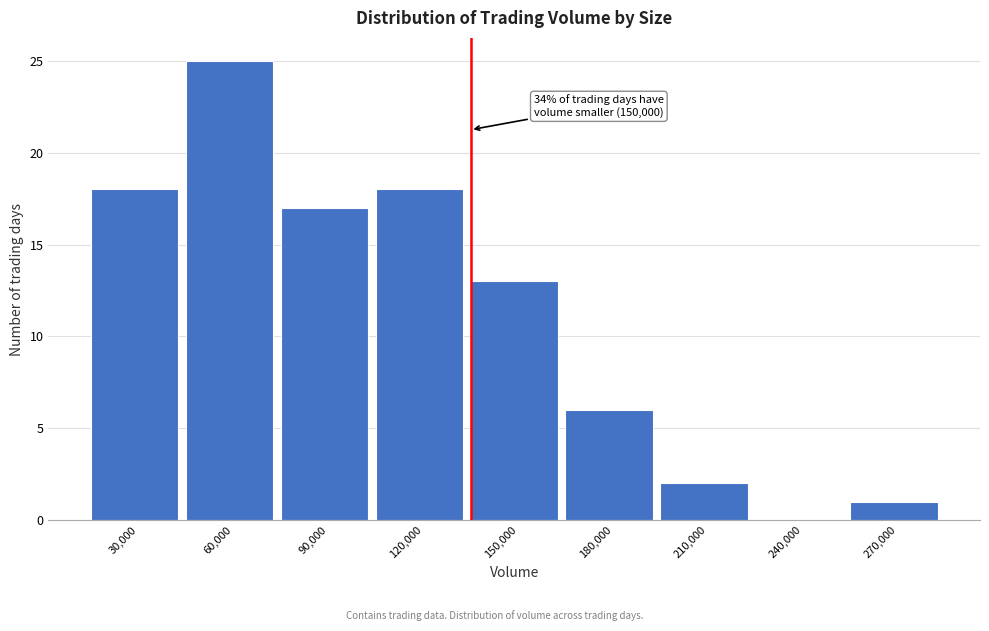

Reading right to left, extract all data points from this chart.

270,000=1	240,000=0	210,000=2	180,000=6	150,000=13	120,000=18	90,000=17	60,000=25	30,000=18